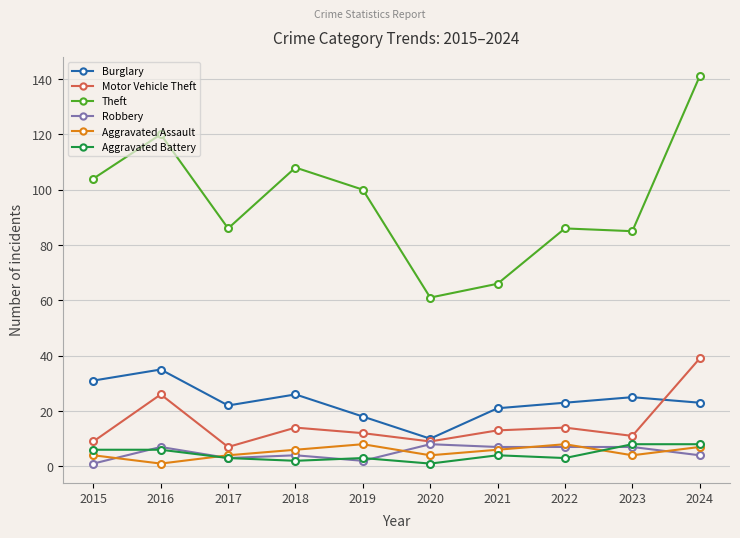

Which series has the largest range (max minus min)?

Theft